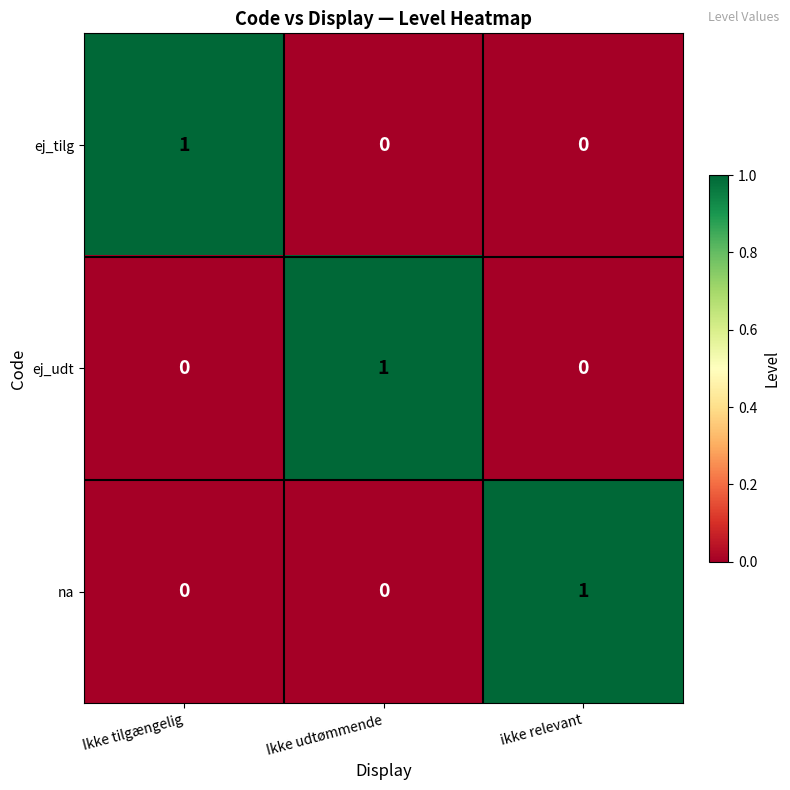

Which category has the highest value in the ej_udt series?

Ikke udtømmende